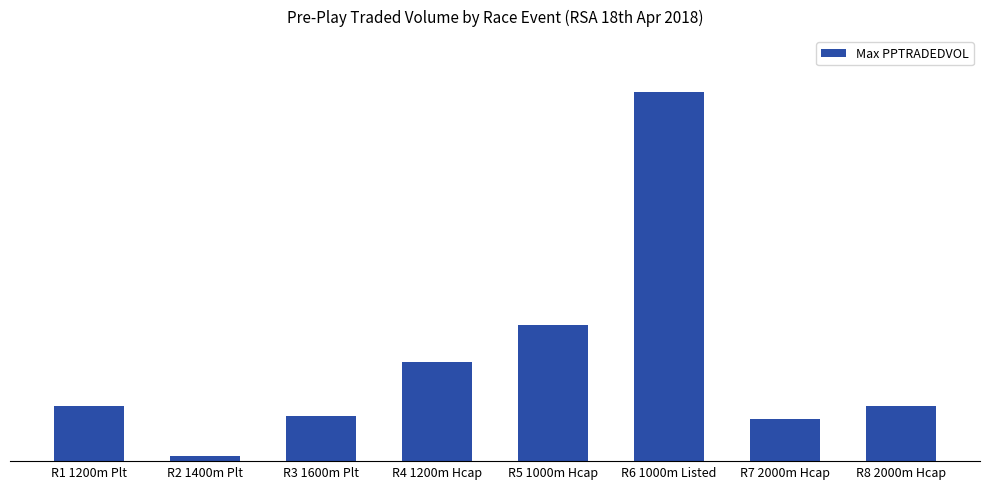

Approximately how many times larger is the value at R1 1200m Plt compared to R2 1400m Plt?

10.8